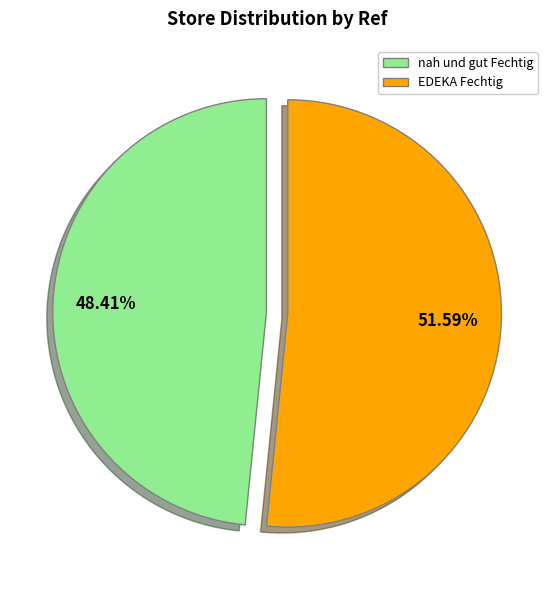

What is the largest slice in the pie chart?

EDEKA Fechtig